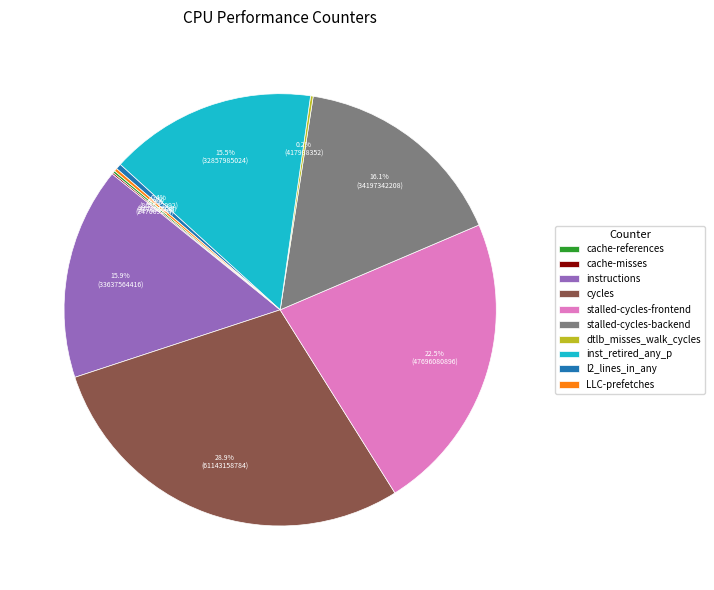

Which slice is the largest?

cycles